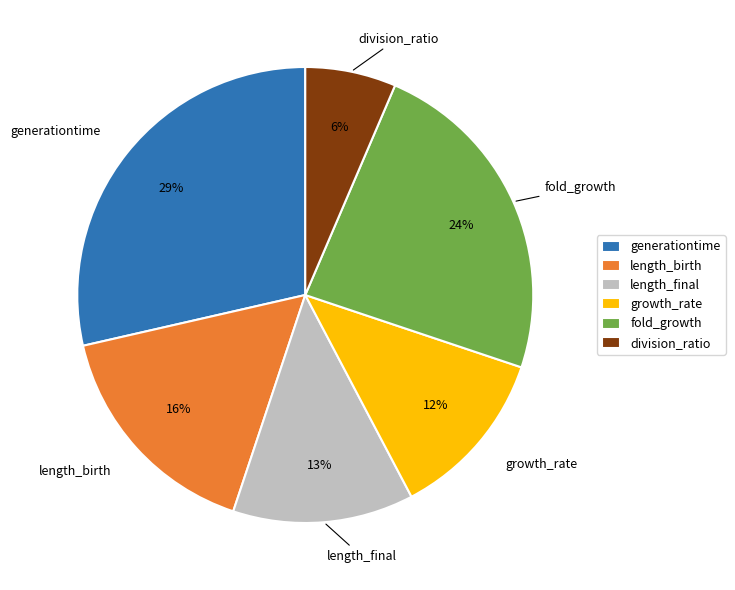

Which slice is the smallest?

division_ratio